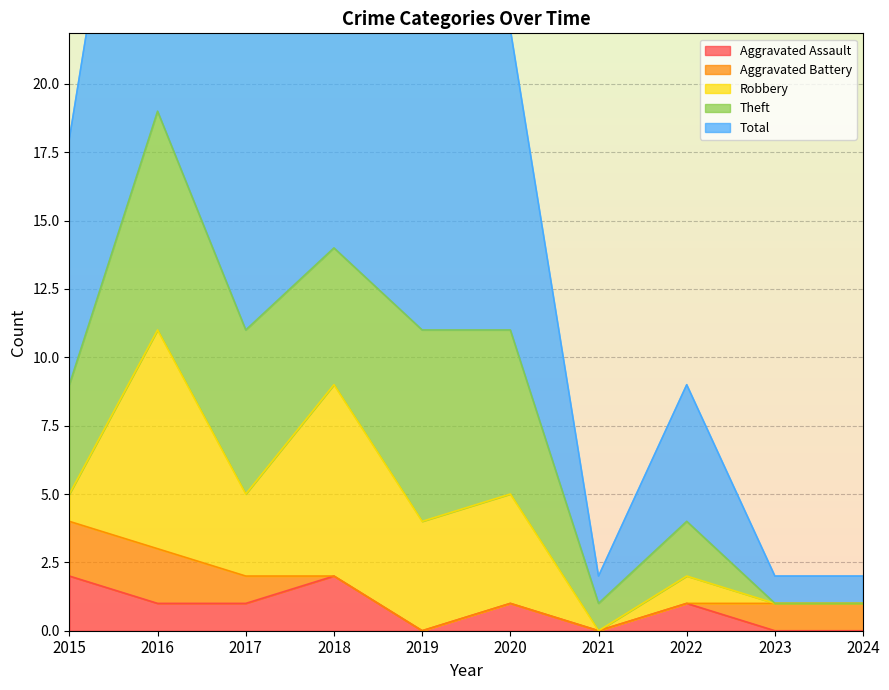

How many values in the Robbery series are below 3?

5